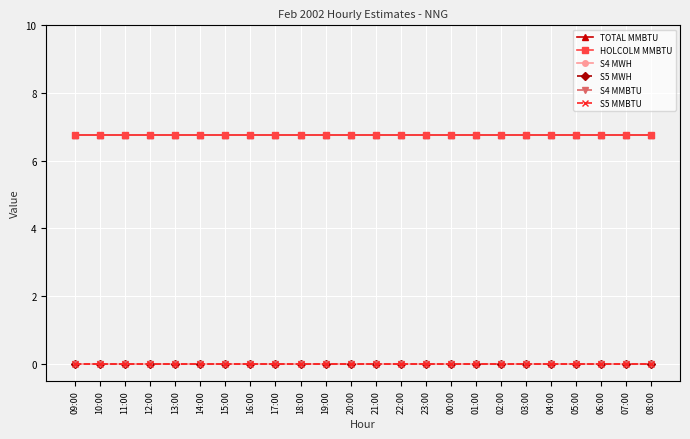

True or false: S5 MMBTU and S4 MWH intersect in this chart.

False